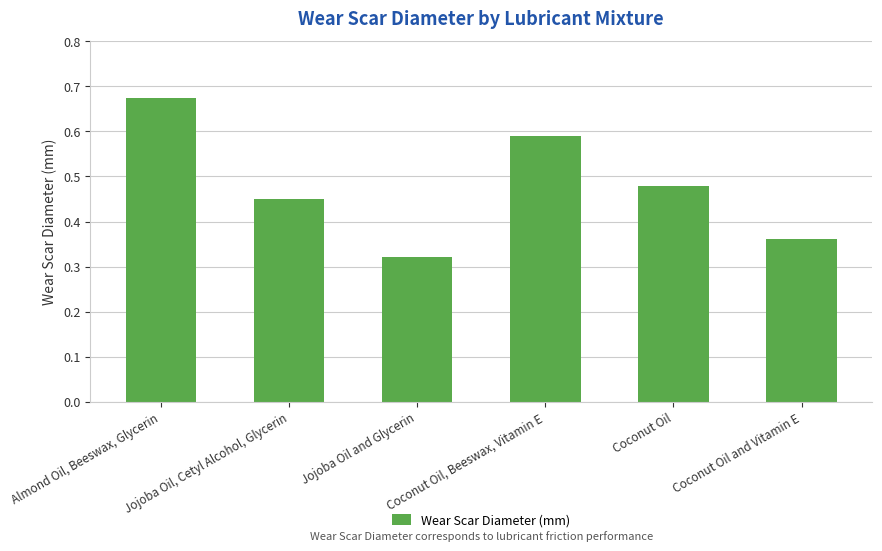

What is the change in value from Coconut Oil, Beeswax, Vitamin E to Coconut Oil and Vitamin E?

-0.2